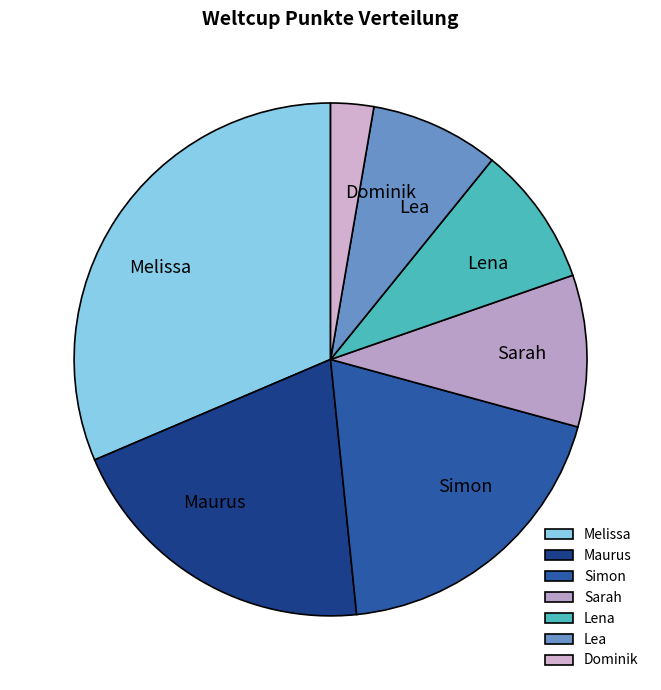

Does any single category account for the majority?

No